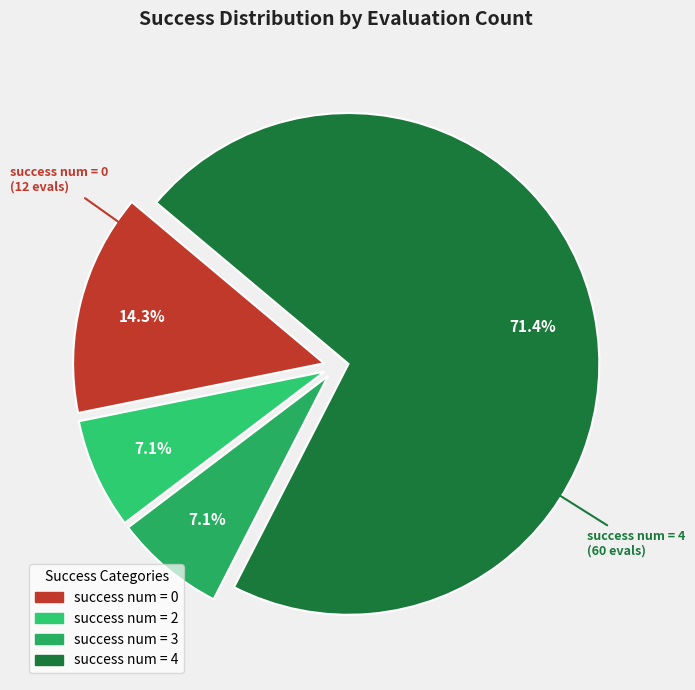

Rank the categories by value from lowest to highest.

2, 3, 0, 4